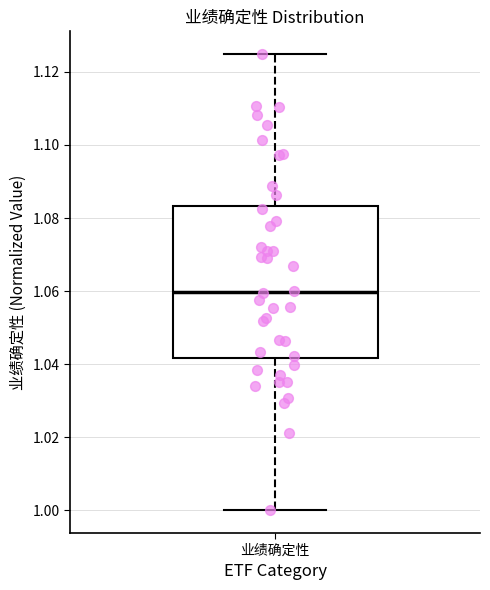

Read this box plot against the y-axis: the position of the median line, the range covered by the box, and the ends of both whiskers. The values are not printed on the chart, so give them approximately, as read against the axis.

median 1.060, box 1.042 to 1.084, whiskers 1.000 to 1.124